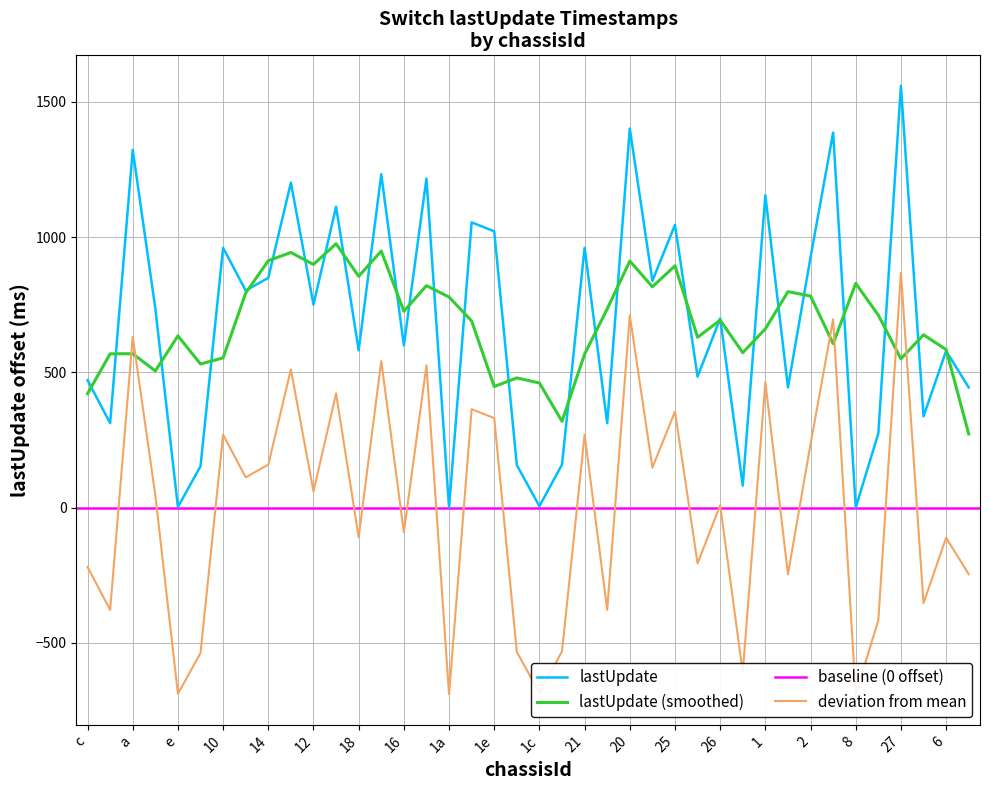

Approximately how many times larger is the value at 1f compared to d?

0.5